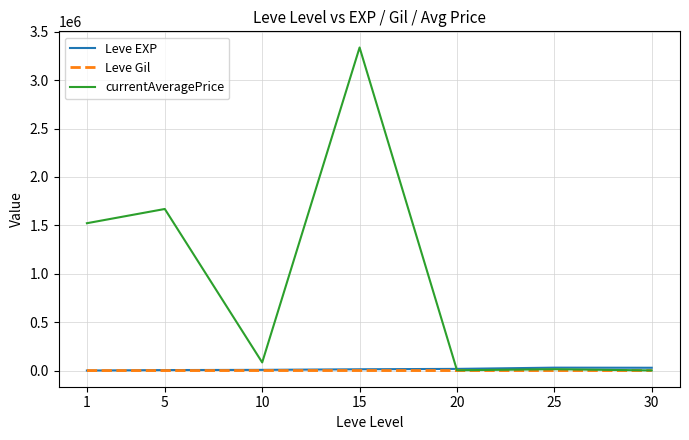

At which category is the sum across all series the highest?

15